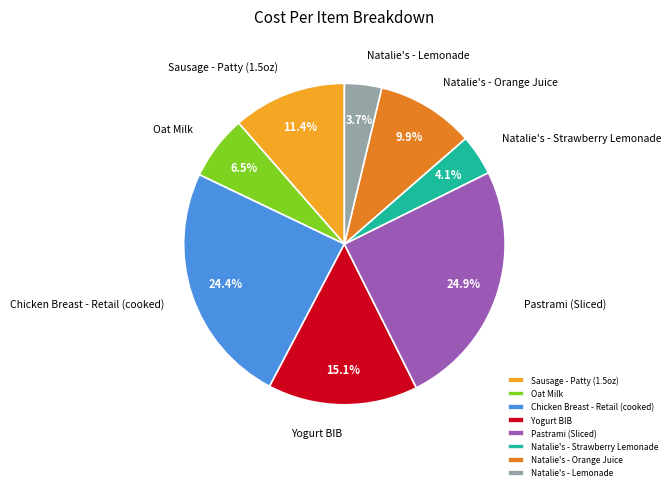

To the nearest percent, what is the difference between the largest and smallest slice percentages?

21%